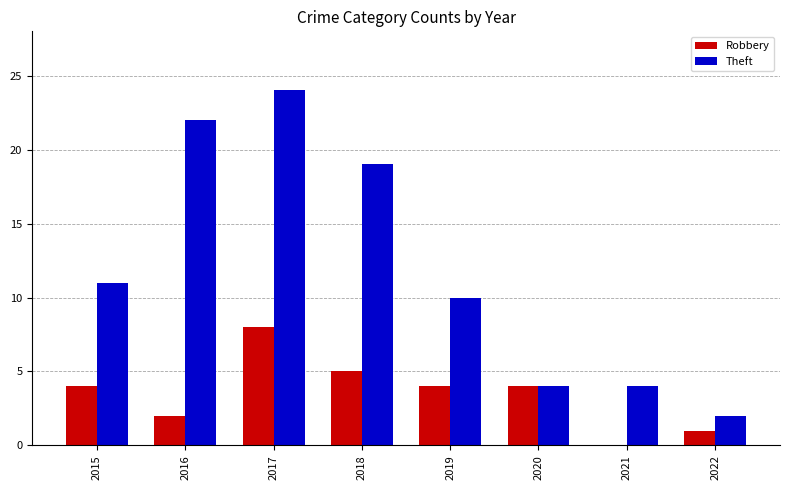

What is the sum of all Theft values?

96